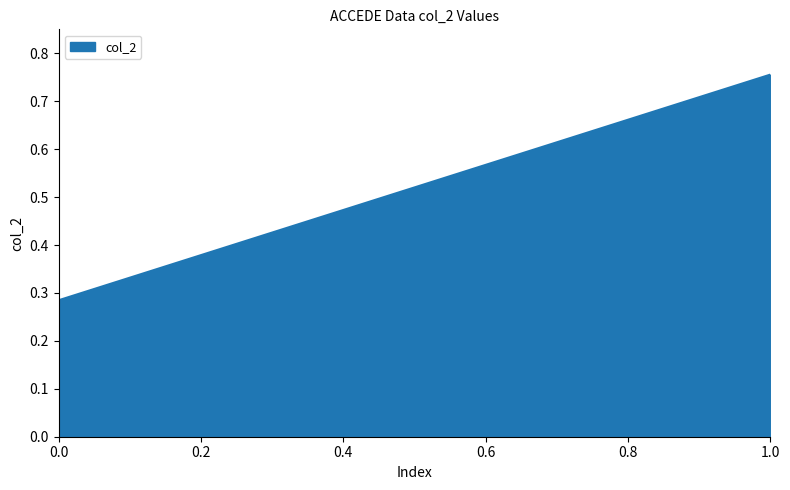

List the labels in order of value, smallest first.

0.0, 1.0